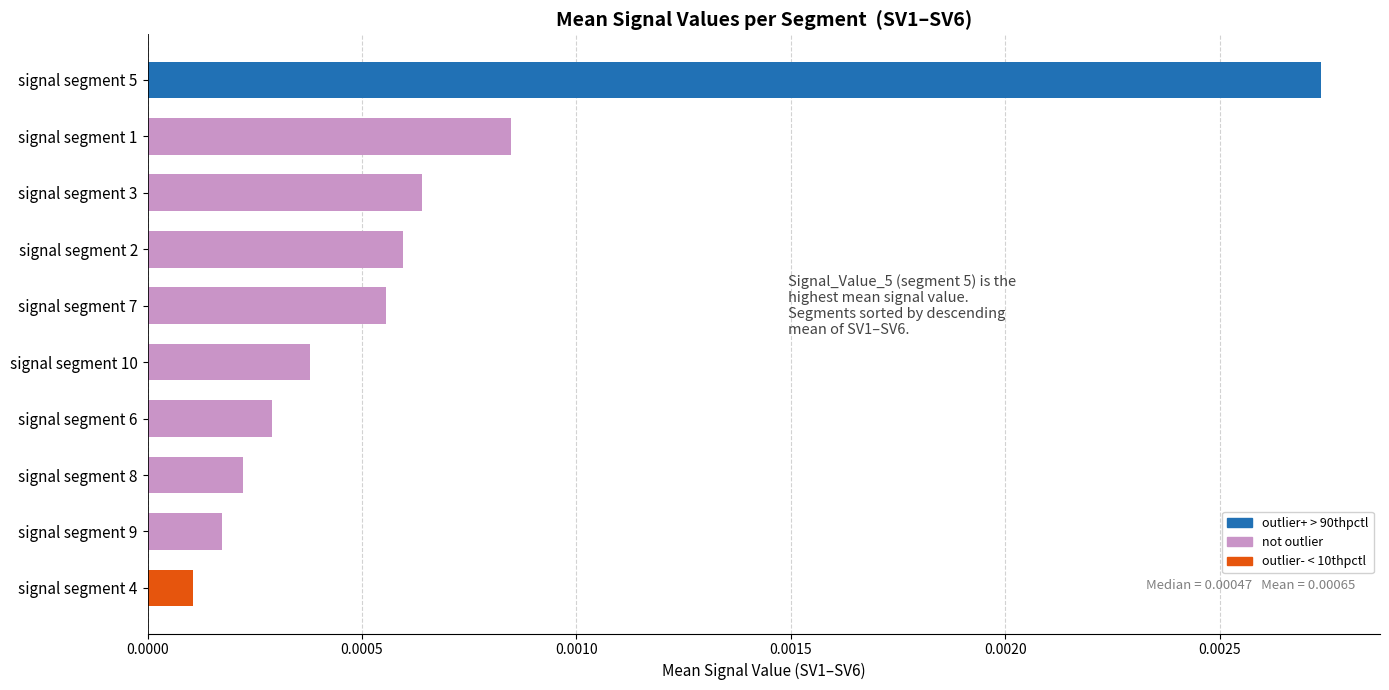

Between signal segment 6 and signal segment 9, which is larger?

signal segment 6